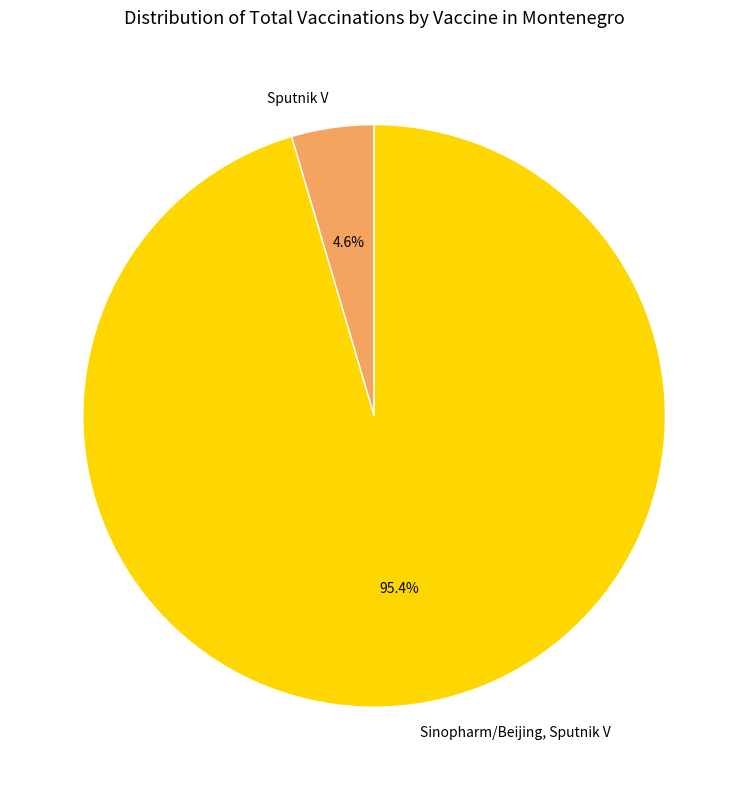

Between Sputnik V and Sinopharm/Beijing, Sputnik V, which is larger?

Sinopharm/Beijing, Sputnik V